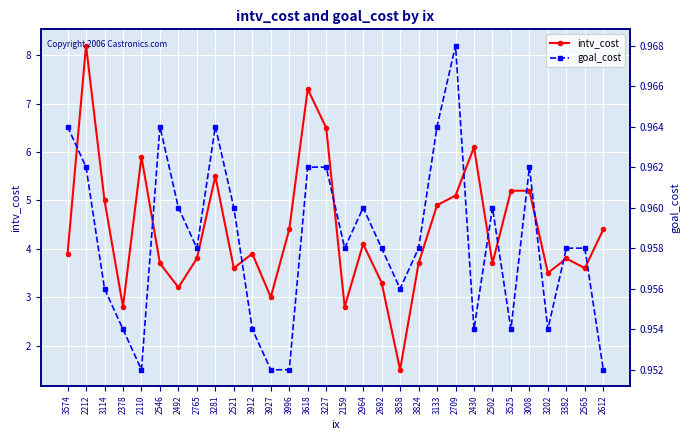

True or false: goal_cost and intv_cost cross at least once.

False